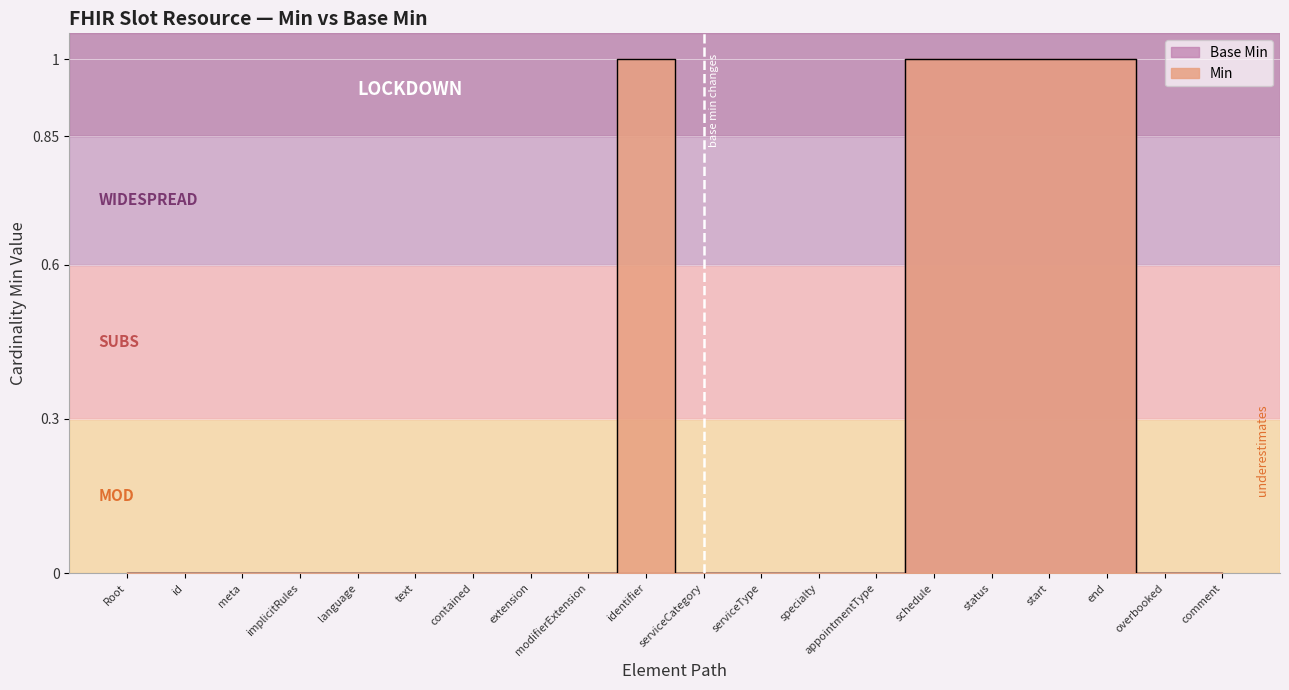

What is the highest value of the Base Min series?

1